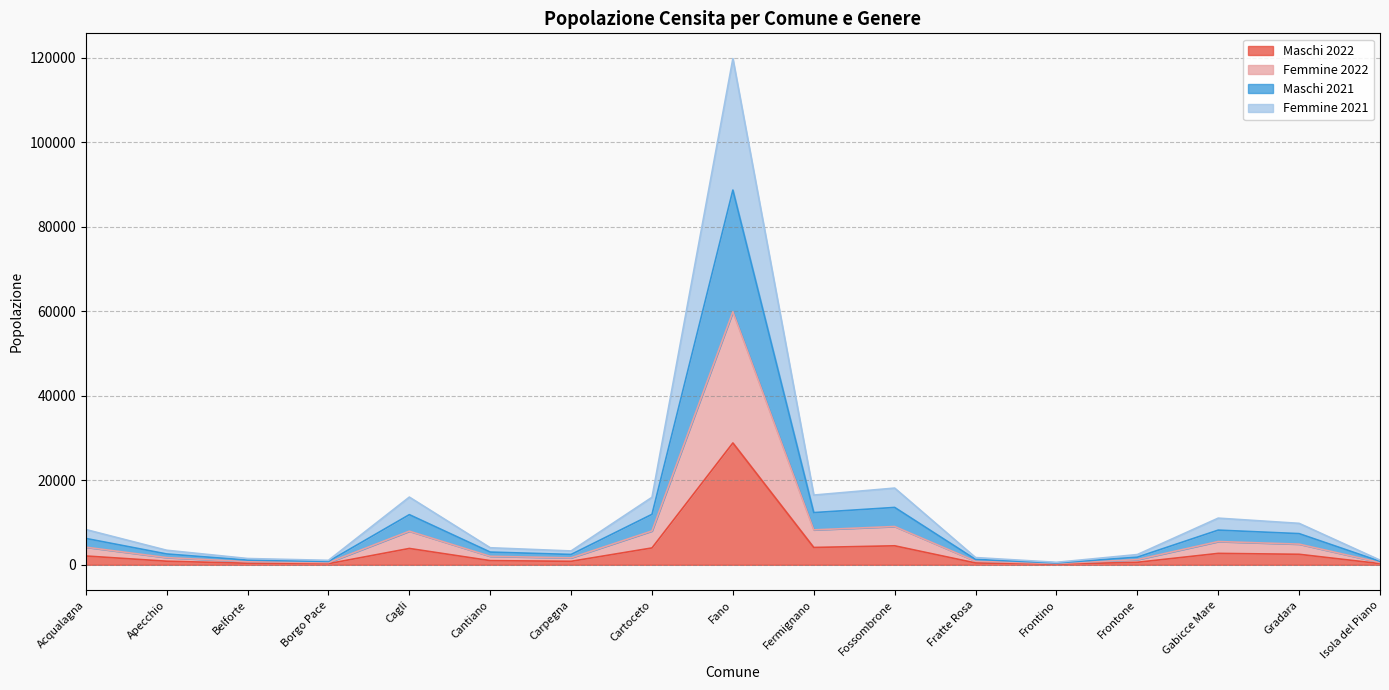

Is the value of Femmine 2022 at Gabicce Mare greater than the value of Maschi 2021 at Frontino?

Yes